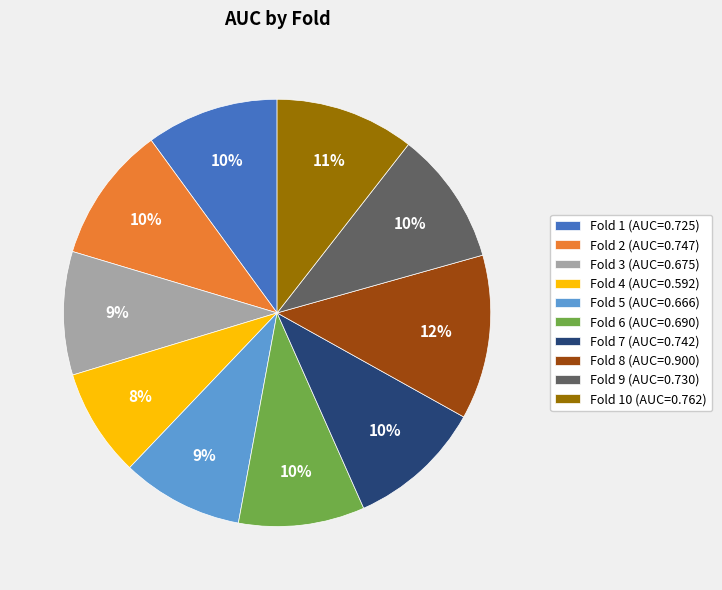

How many segments does this pie chart have?

10